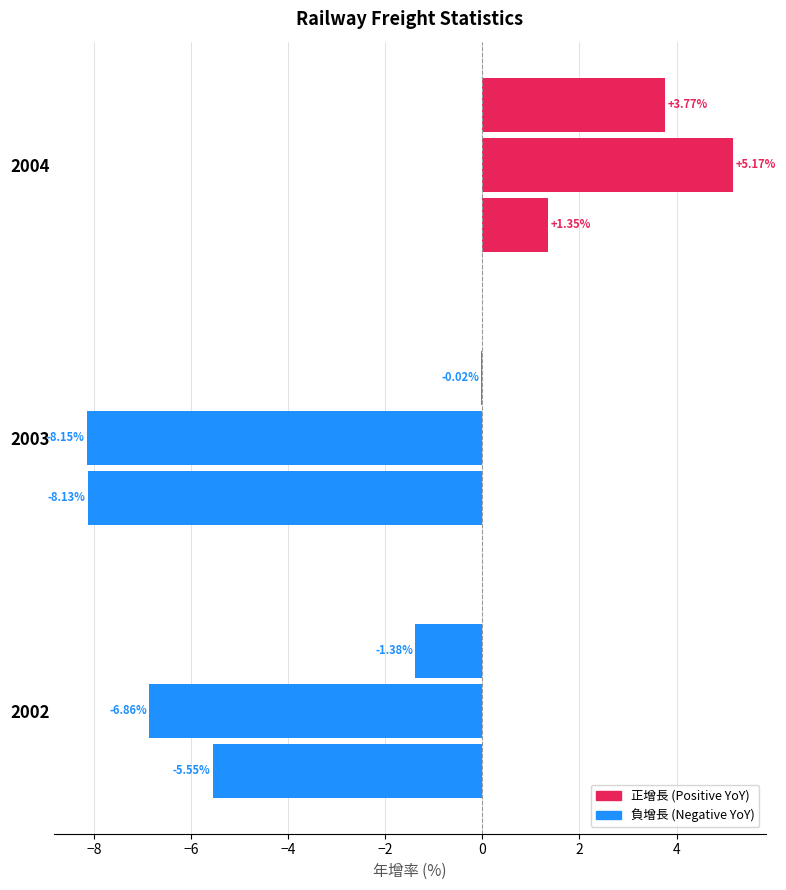

Count the number of categories in the chart.

3